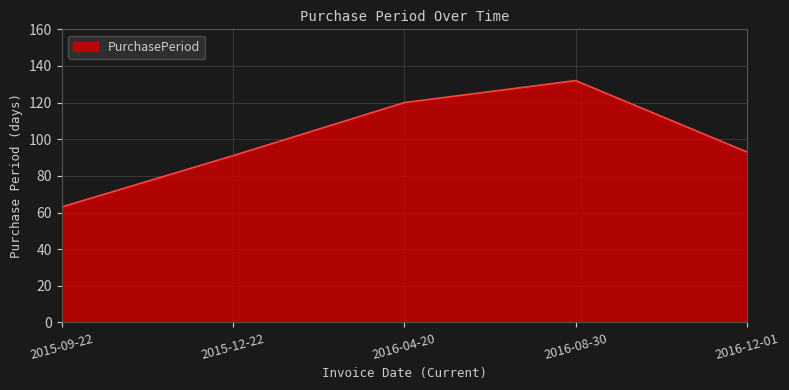

At which label does the data first exceed 93?

2016-04-20